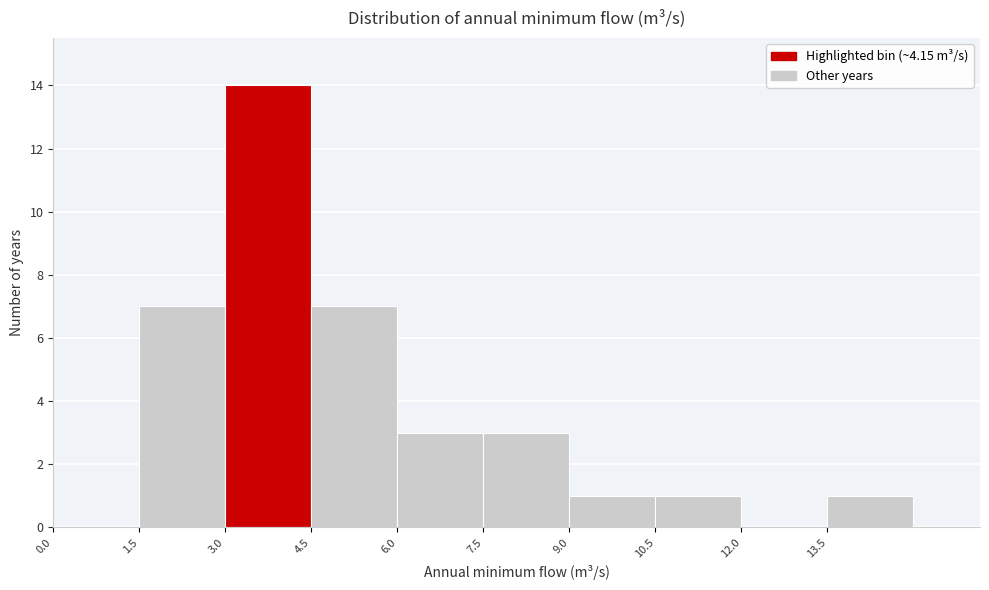

What is the height of the bar covering 7.5 to 9.0 on the x-axis? Neither the bar edges nor the heights are printed on the chart, so give them approximately, as read against the axes.

3